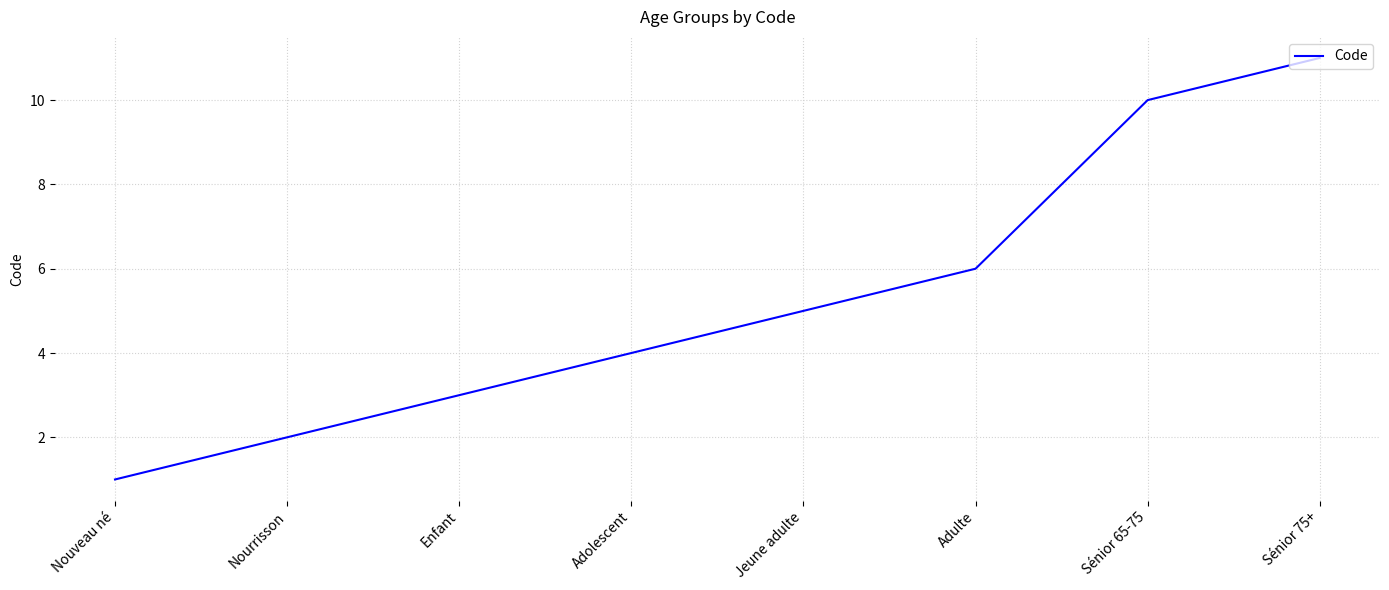

How many distinct data groups are displayed?

1